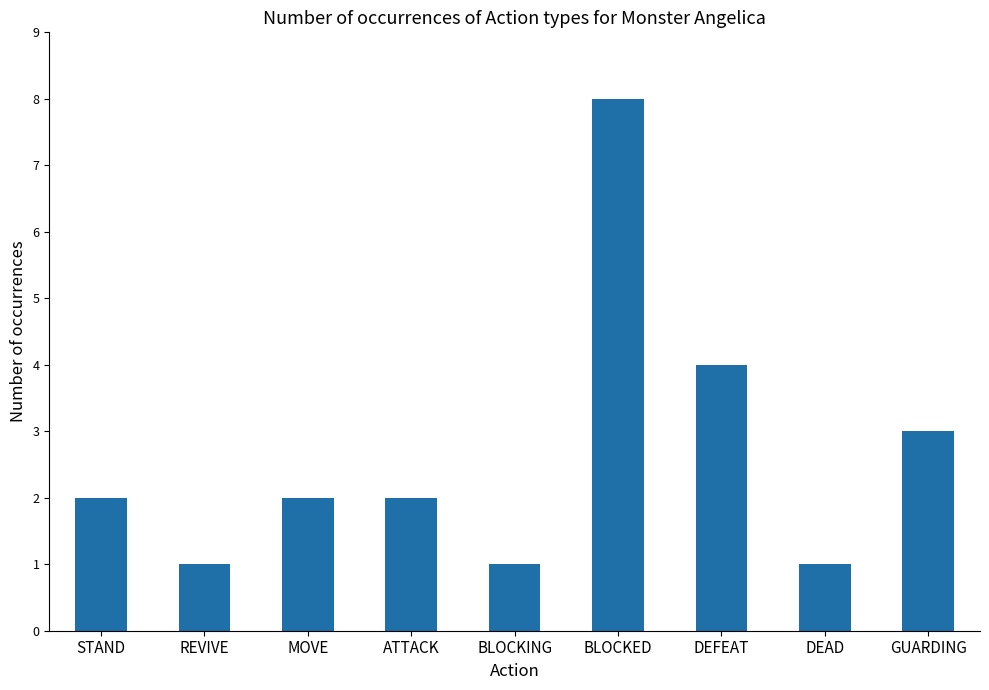

Reading left to right, transcribe all the data shown in this chart.

2	1	2	2	1	8	4	1	3